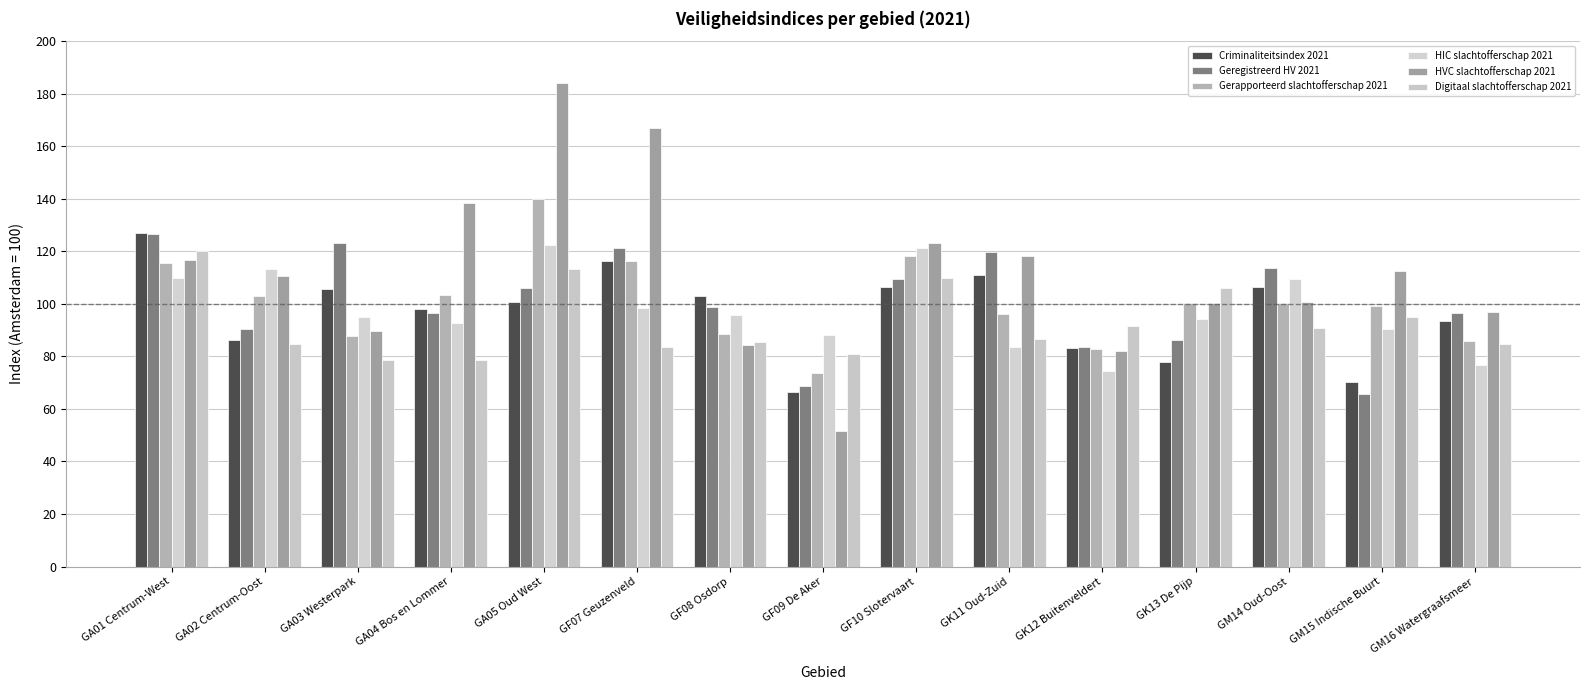

Reading right to left, list all the values displayed in this chart.

Criminaliteitsindex 2021: 93.7	70.4	106.4	78.0	83.1	110.9	106.5	66.5	103.0	116.4	100.9	98.0	105.6	86.1	127.0
Geregistreerd HV 2021: 96.5	65.5	113.5	86.2	83.5	119.9	109.6	68.6	98.9	121.4	106.0	96.3	123.2	90.3	126.7
Gerapporteerd slachtofferschap 2021: 86.0	99.3	100.3	100.2	82.7	96.3	118.2	73.6	88.6	116.3	139.9	103.2	87.7	102.9	115.5
HIC slachtofferschap 2021: 76.8	90.5	109.5	94.3	74.6	83.7	121.4	88.0	95.9	98.4	122.4	92.6	94.9	113.4	109.7
HVC slachtofferschap 2021: 96.8	112.4	100.6	100.2	82.1	118.3	123.3	51.8	84.4	167.1	183.9	138.4	89.6	110.5	116.6
Digitaal slachtofferschap 2021: 84.5	94.9	90.8	106.0	91.4	86.8	109.8	81.0	85.5	83.5	113.4	78.7	78.7	84.8	120.1